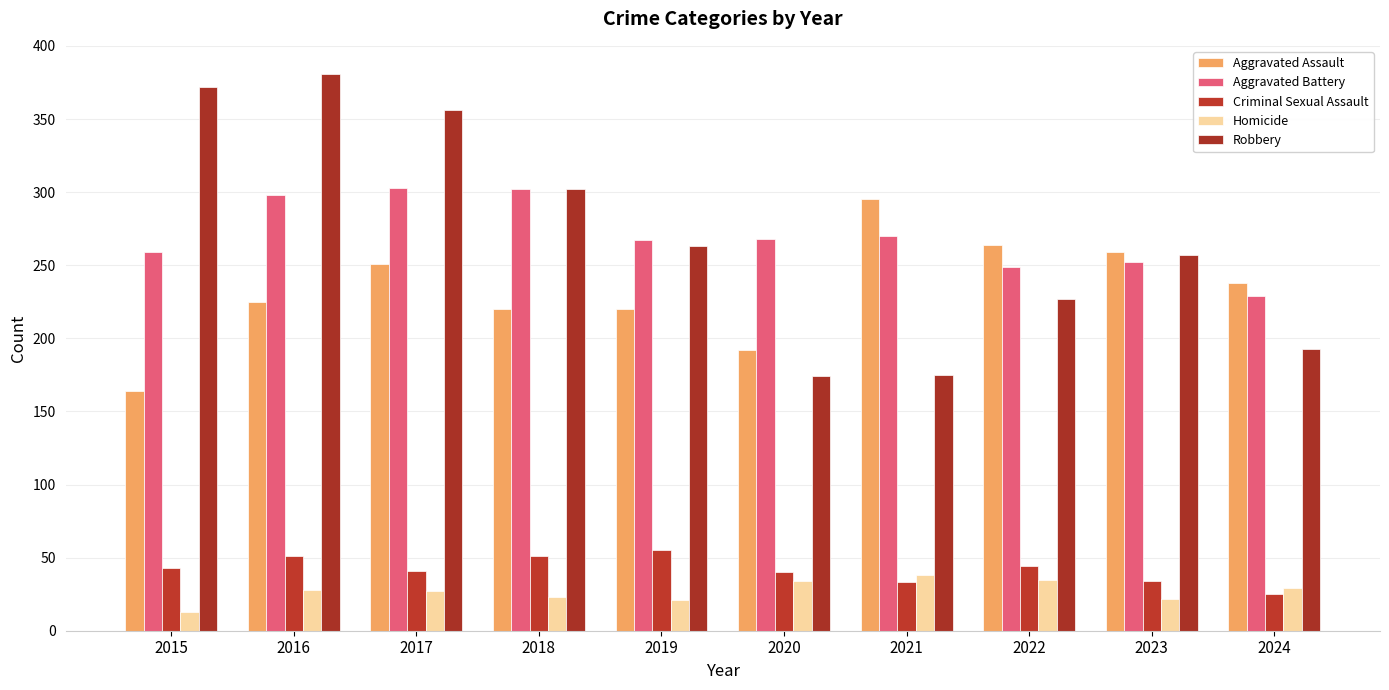

What is the difference between the maximum and second lowest values in the Criminal Sexual Assault series?

22